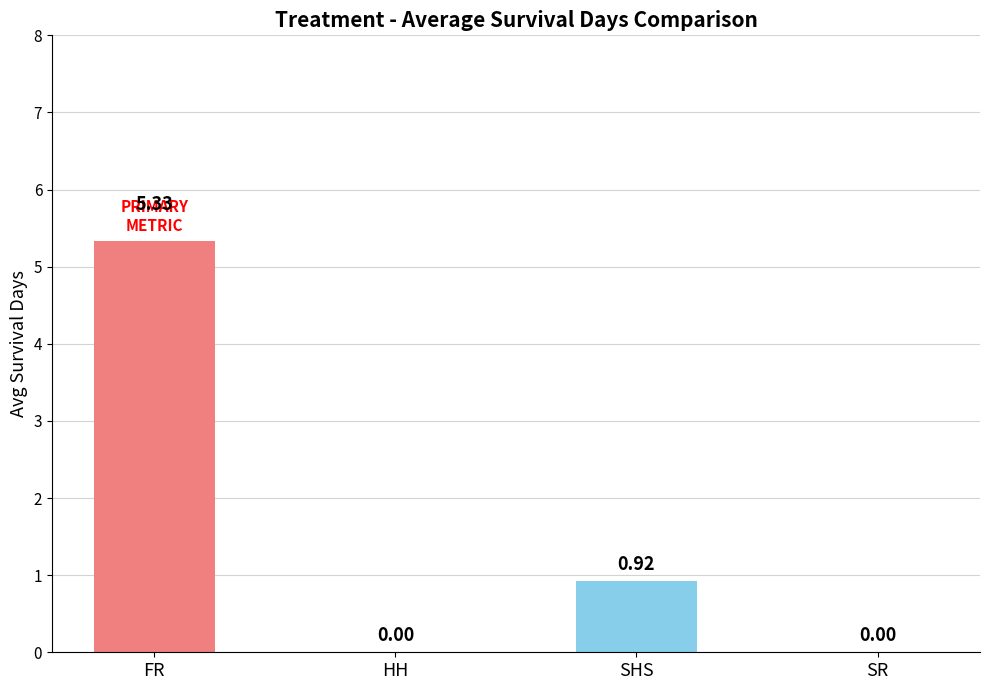

Where is the data nearest to the value 2?

SHS